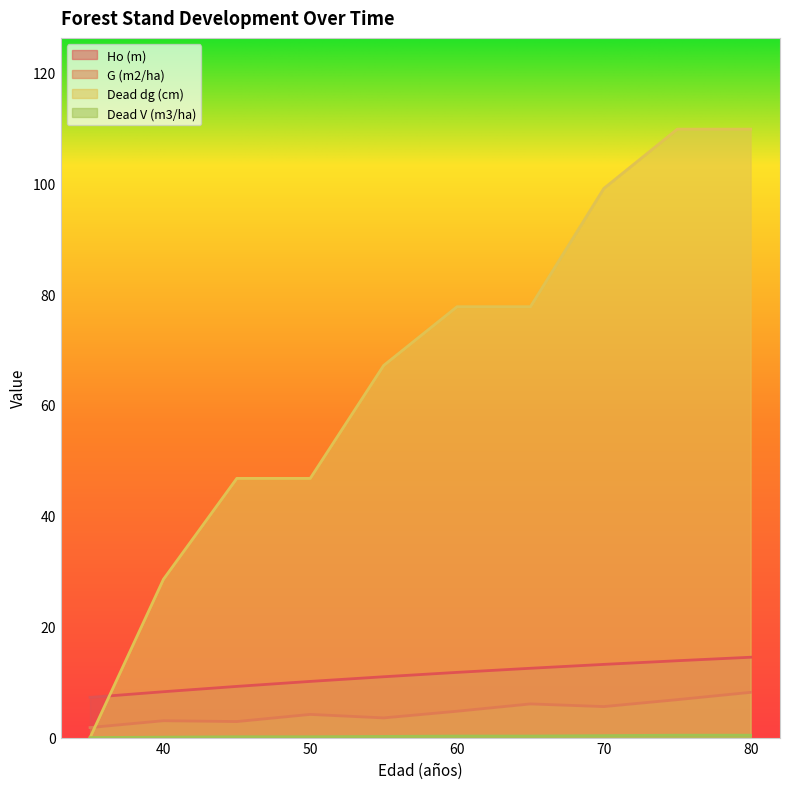

At which label is G (m2/ha) closest to 4?

50